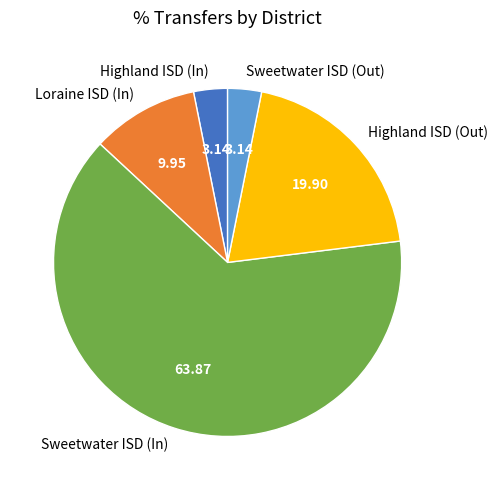

Is Loraine ISD (In) the majority of the pie?

No